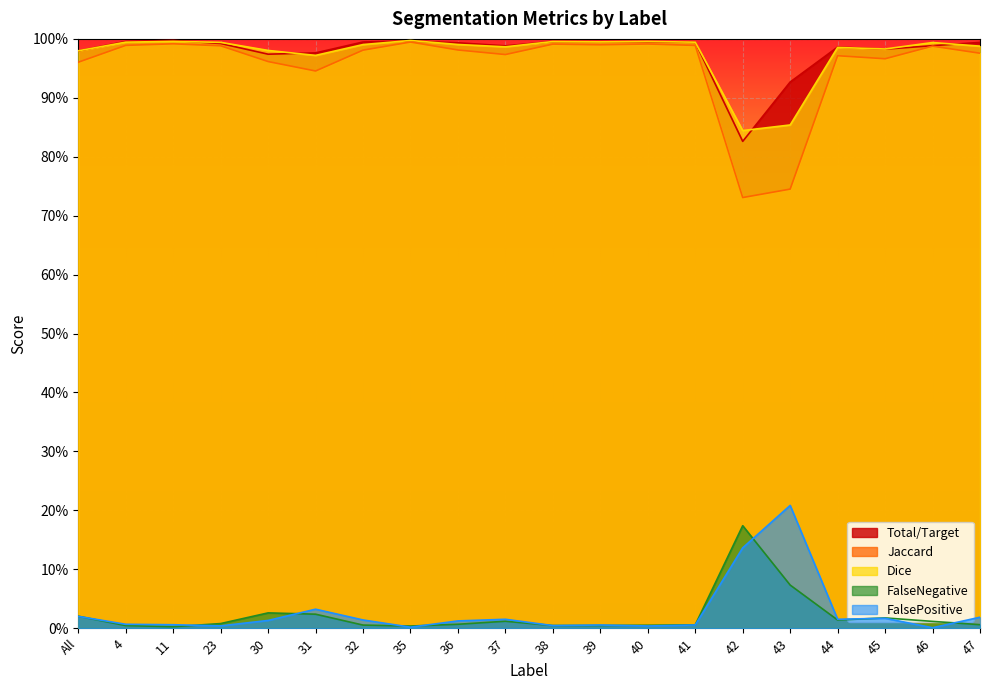

Reading left to right, what are all the values shown in this chart?

Total/Target: All=1.0	4=1.0	11=1.0	23=1.0	30=1.0	31=1.0	32=1.0	35=1.0	36=1.0	37=1.0	38=1.0	39=1.0	40=1.0	41=1.0	42=0.8	43=0.9	44=1.0	45=1.0	46=1.0	47=1.0
Jaccard: All=1.0	4=1.0	11=1.0	23=1.0	30=1.0	31=0.9	32=1.0	35=1.0	36=1.0	37=1.0	38=1.0	39=1.0	40=1.0	41=1.0	42=0.7	43=0.7	44=1.0	45=1.0	46=1.0	47=1.0
Dice: All=1.0	4=1.0	11=1.0	23=1.0	30=1.0	31=1.0	32=1.0	35=1.0	36=1.0	37=1.0	38=1.0	39=1.0	40=1.0	41=1.0	42=0.8	43=0.9	44=1.0	45=1.0	46=1.0	47=1.0
FalseNegative: All=0.0	4=0.0	11=0.0	23=0.0	30=0.0	31=0.0	32=0.0	35=0.0	36=0.0	37=0.0	38=0.0	39=0.0	40=0.0	41=0.0	42=0.2	43=0.1	44=0.0	45=0.0	46=0.0	47=0.0
FalsePositive: All=0.0	4=0.0	11=0.0	23=0.0	30=0.0	31=0.0	32=0.0	35=0.0	36=0.0	37=0.0	38=0.0	39=0.0	40=0.0	41=0.0	42=0.1	43=0.2	44=0.0	45=0.0	46=0.0	47=0.0